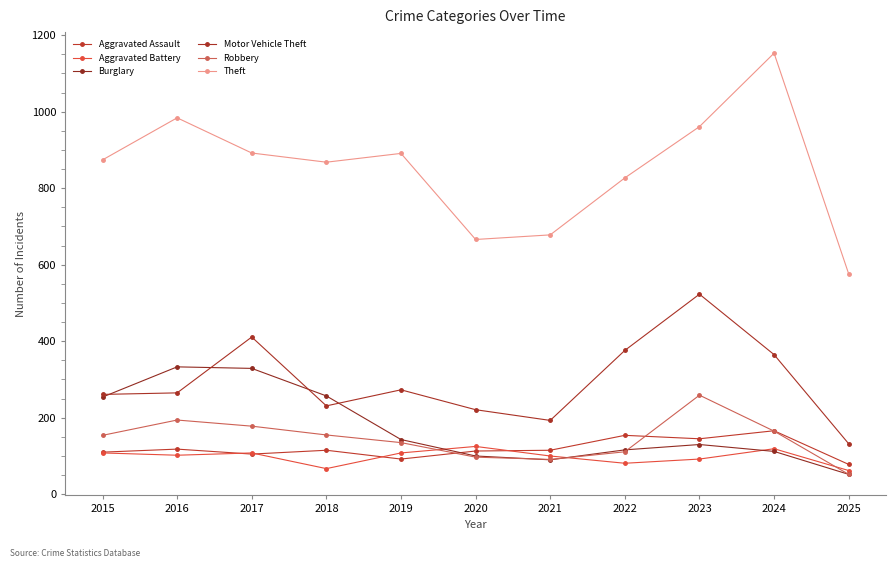

Which series has the largest range (max minus min)?

Theft